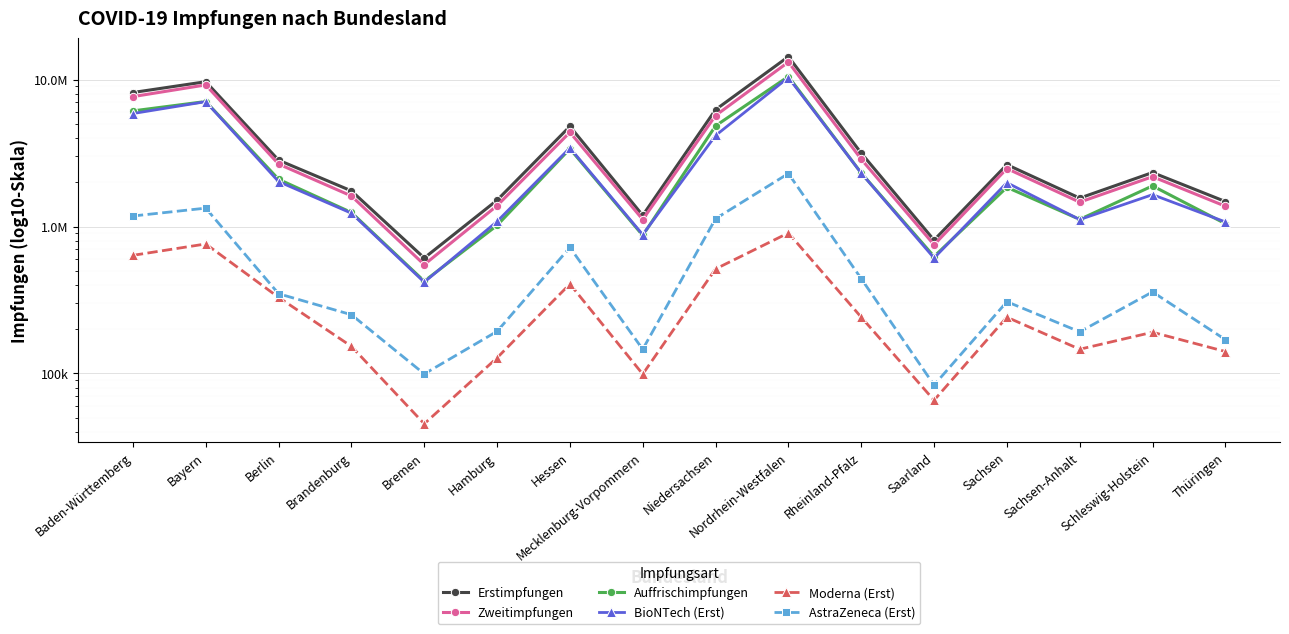

Between Nordrhein-Westfalen and Sachsen-Anhalt, which series saw the biggest shift?

Erstimpfungen